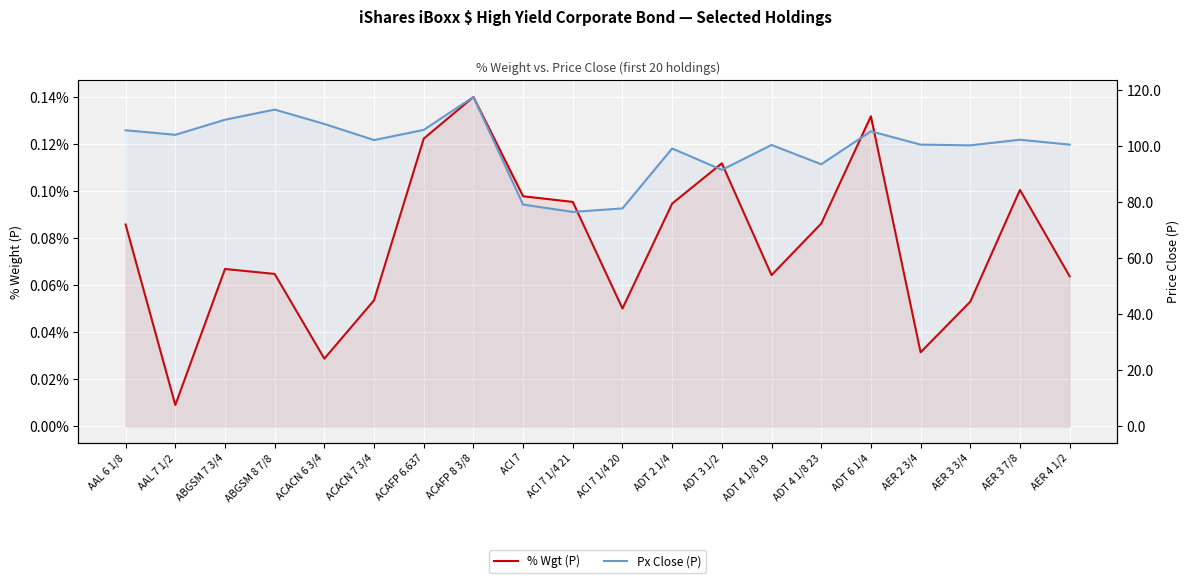

What is the label of the 12th point from the right?

ACI 7